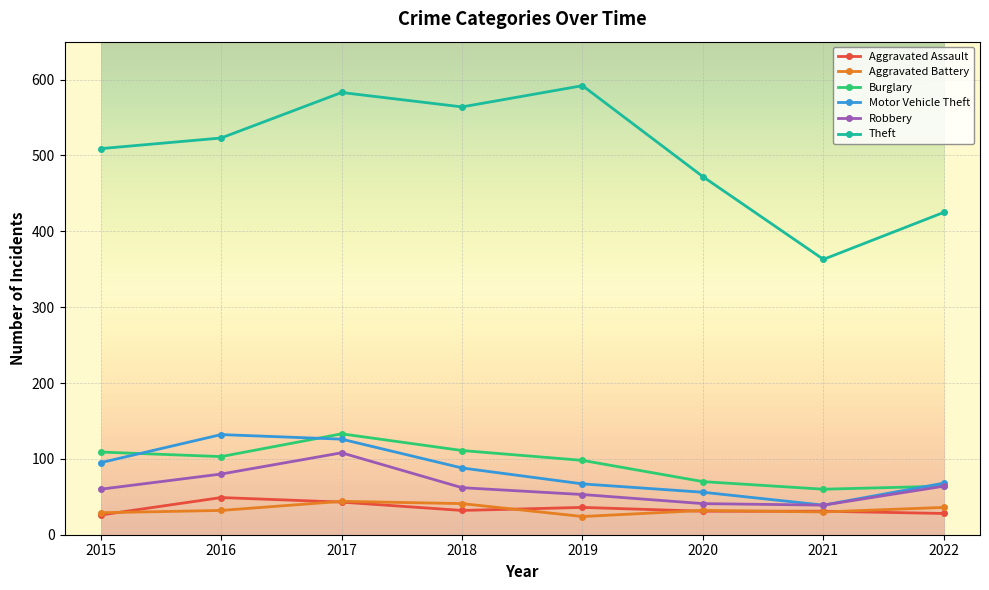

What is the difference between the second highest and second lowest values in the Aggravated Battery series?

12